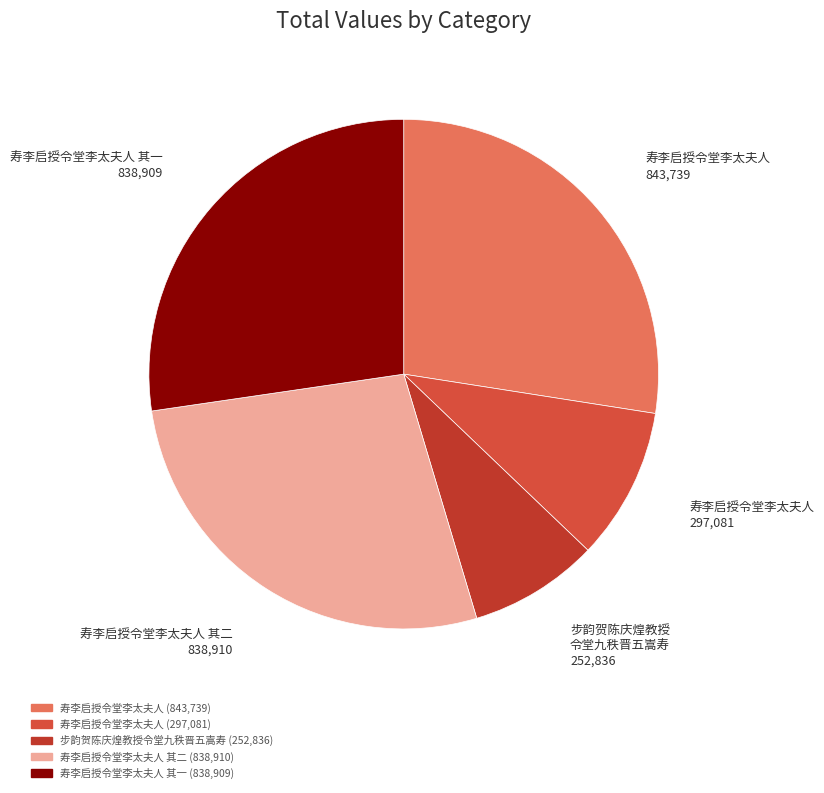

Count the number of slices in the pie.

5